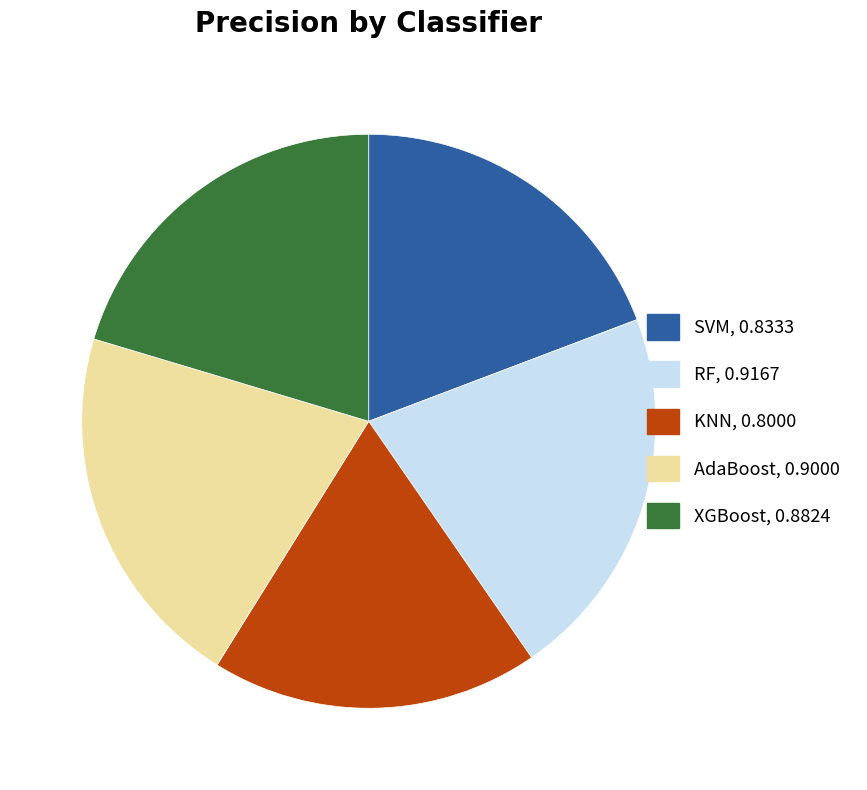

Does any single category account for the majority?

No